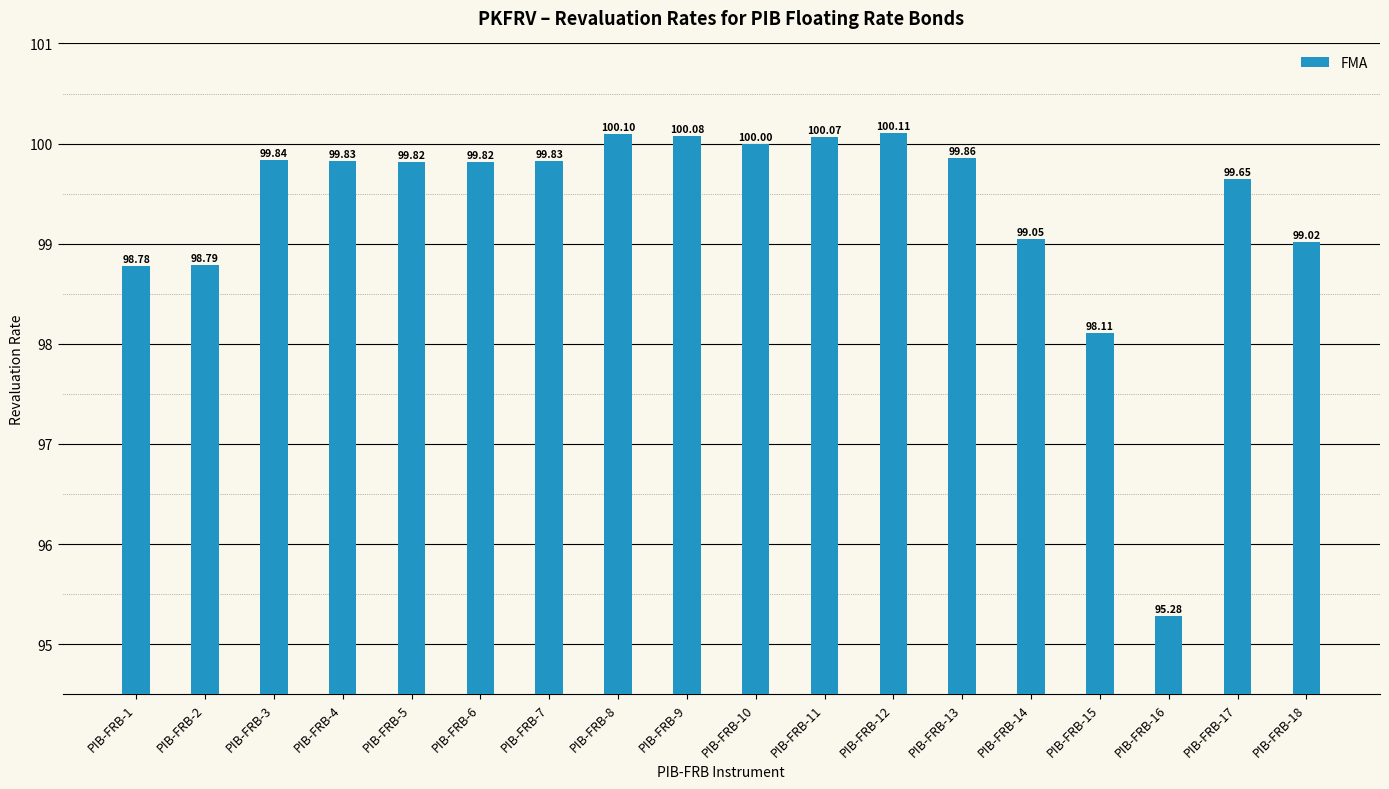

Read the value at PIB-FRB-9.

100.1